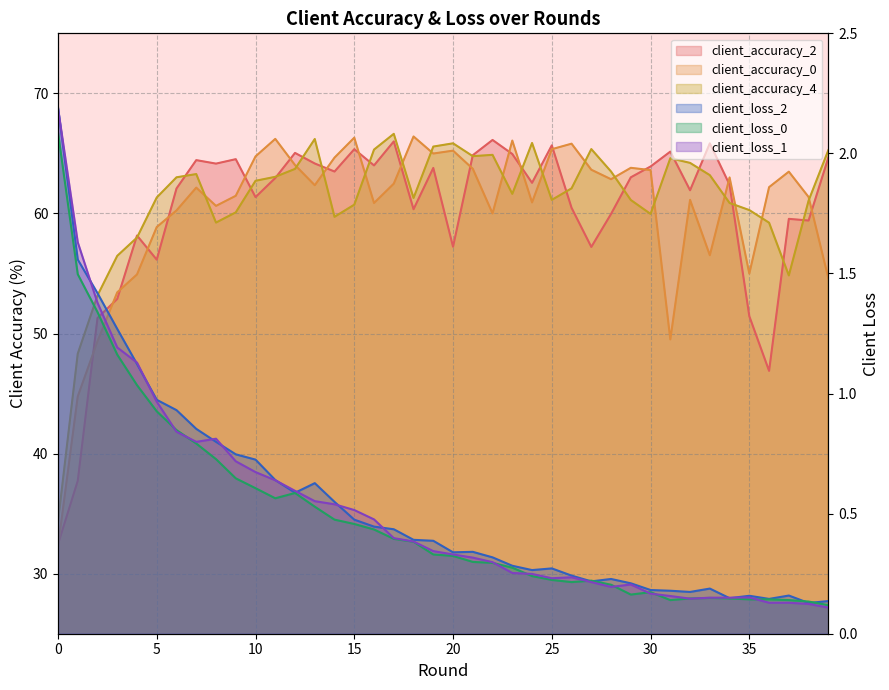

What is the maximum value shown in the chart?

66.6